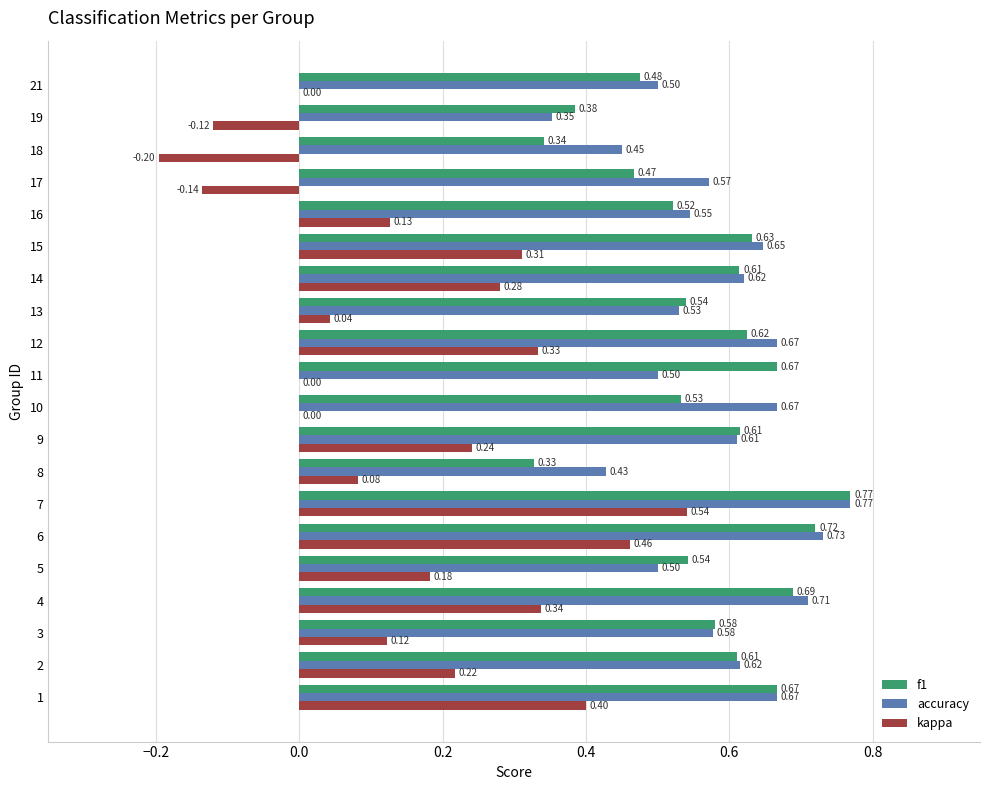

What is the sum of the f1 values at 15 and 6?

1.4